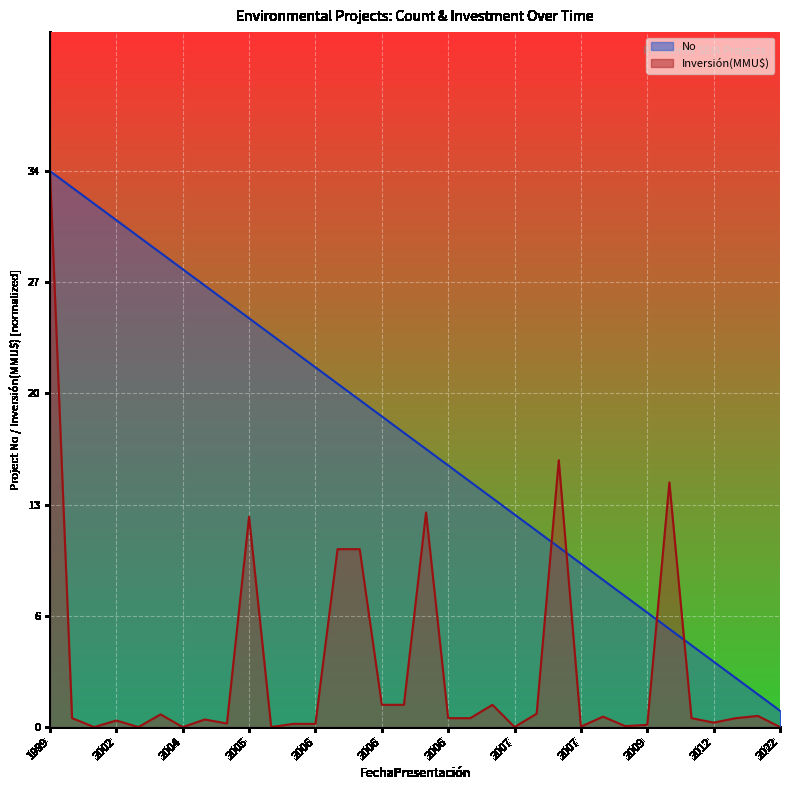

What is the maximum value for Inversión(MMU$)?

10500.0